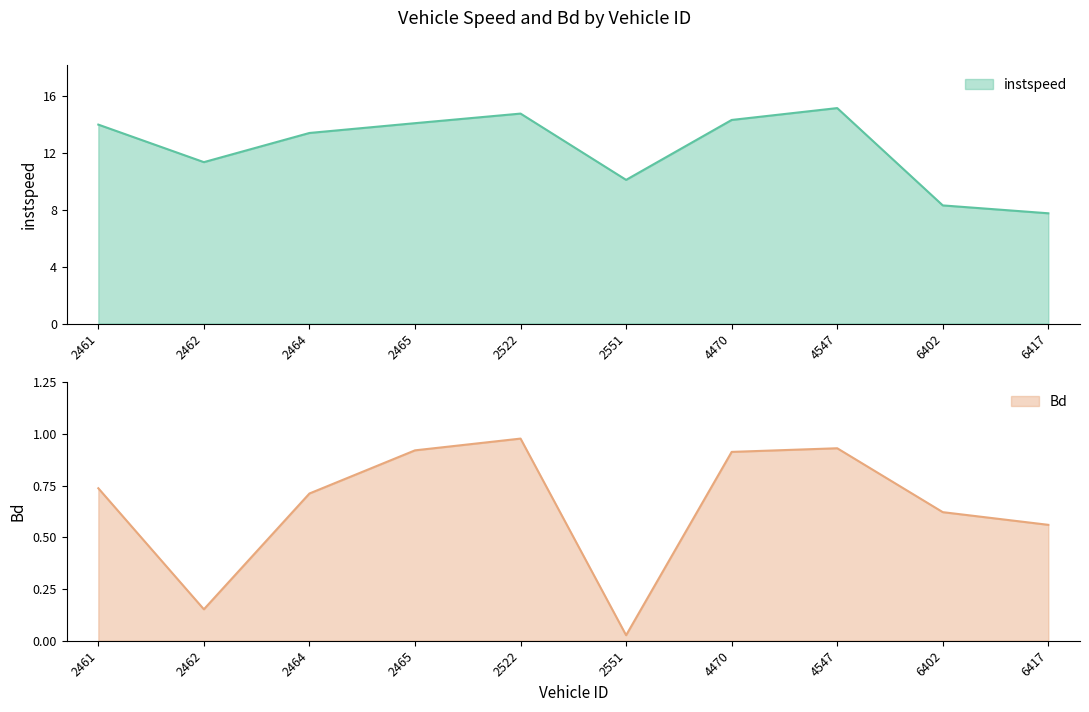

What value does the Bd series have at 4547?

0.9